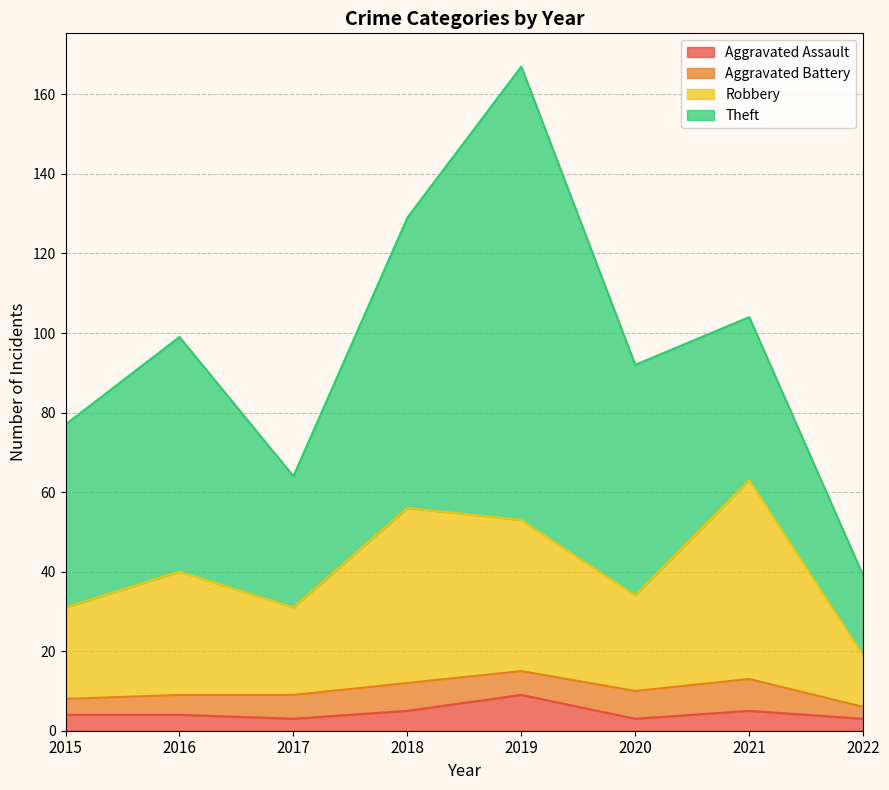

At which label is Aggravated Assault closest to 6?

2018